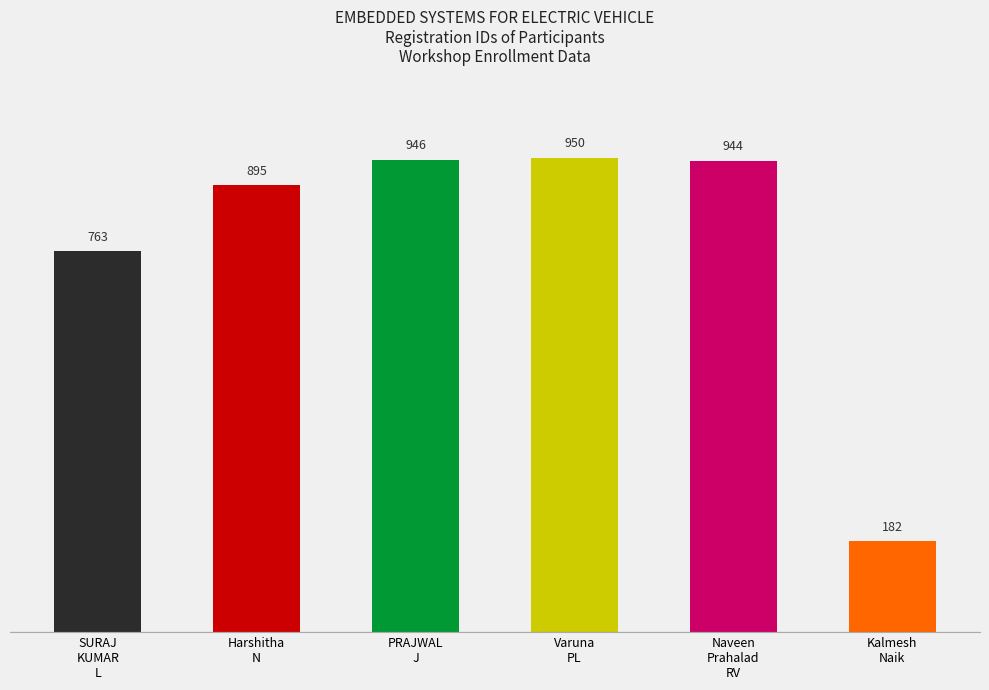

List the labels in order of value, smallest first.

Kalmesh
Naik, SURAJ
KUMAR
L, Harshitha
N, Naveen
Prahalad
RV, PRAJWAL
J, Varuna
PL